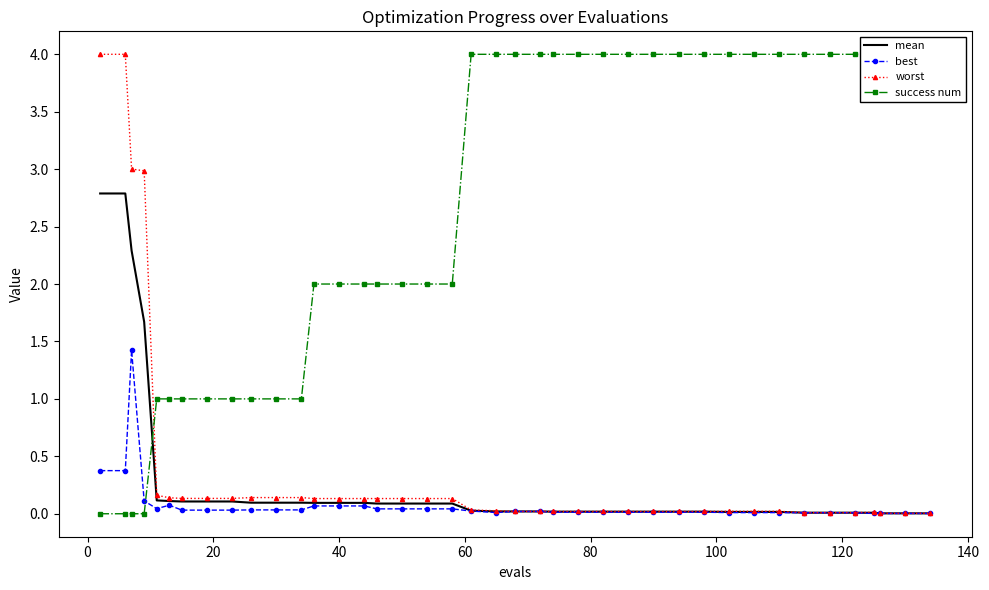

True or false: mean and worst cross at least once.

False